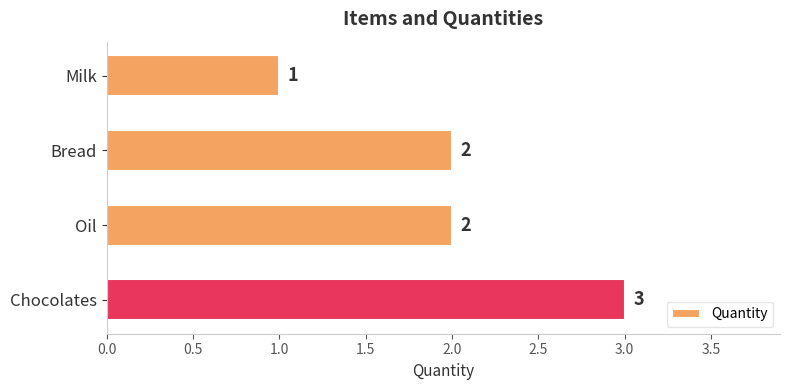

What is the change in value from Oil to Chocolates?

+1